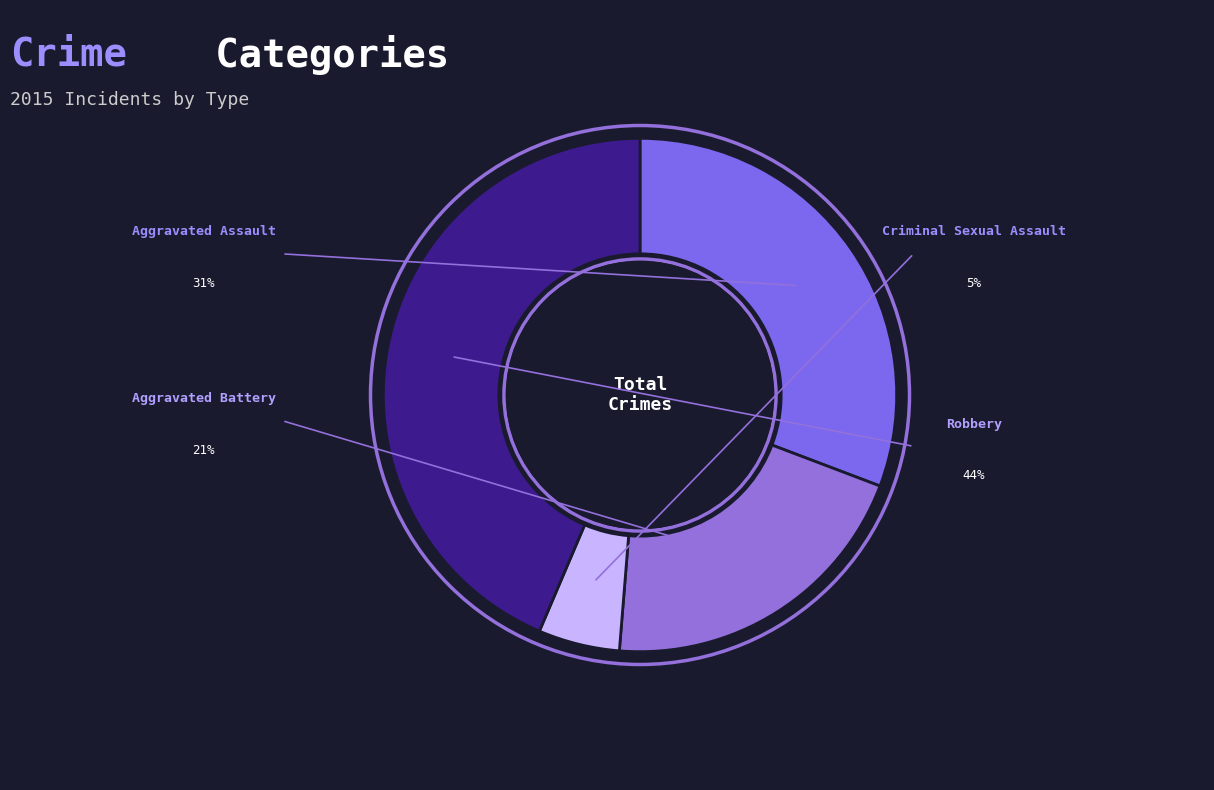

The Criminal Sexual Assault slice represents 11% of the pie. True or false?

False